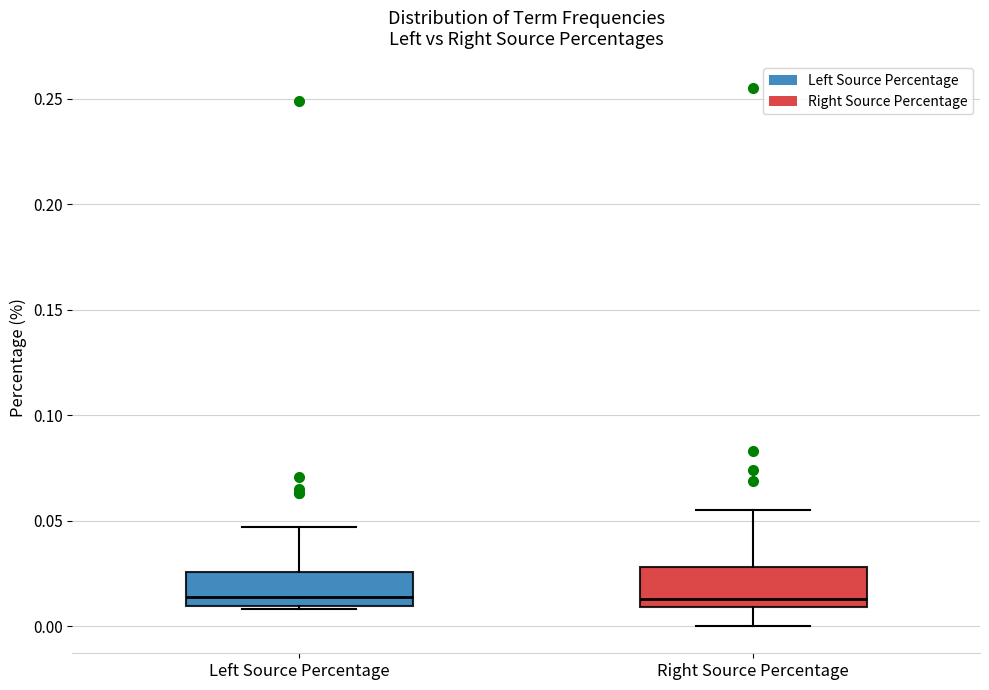

Where is the upper edge of the box for Right Source Percentage on the y-axis? The values are not printed on the chart, so give them approximately, as read against the axis.

0.030